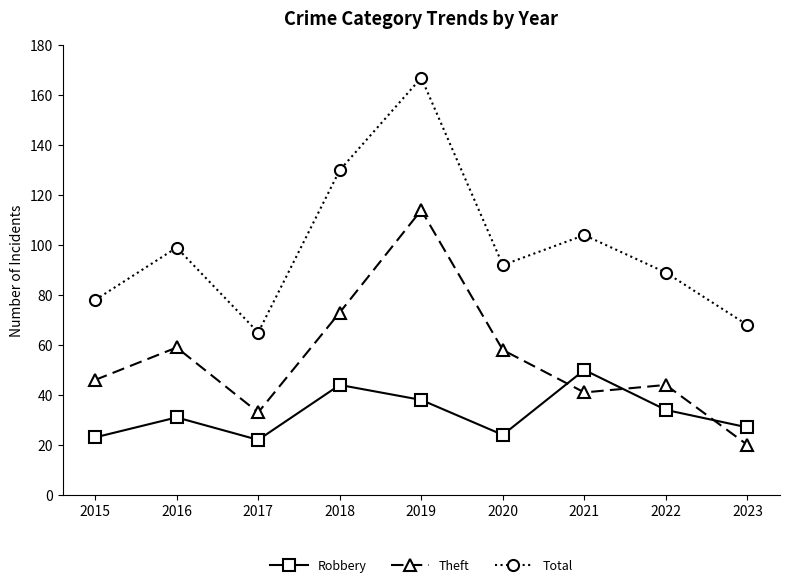

What is the difference between the highest and lowest values at 2016?

68